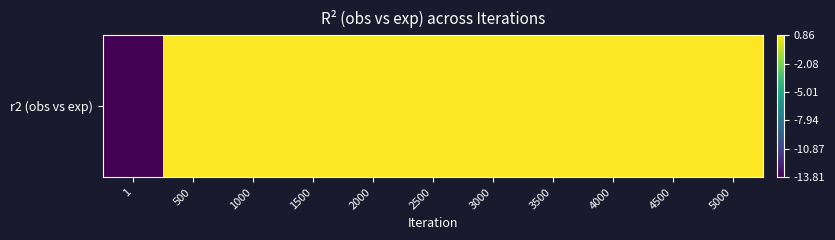

True or false: the data shows 0.9 at 500.

True